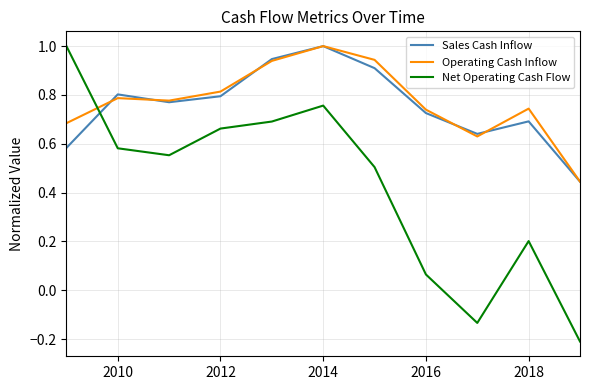

What is the maximum value for Operating Cash Inflow?

1.0